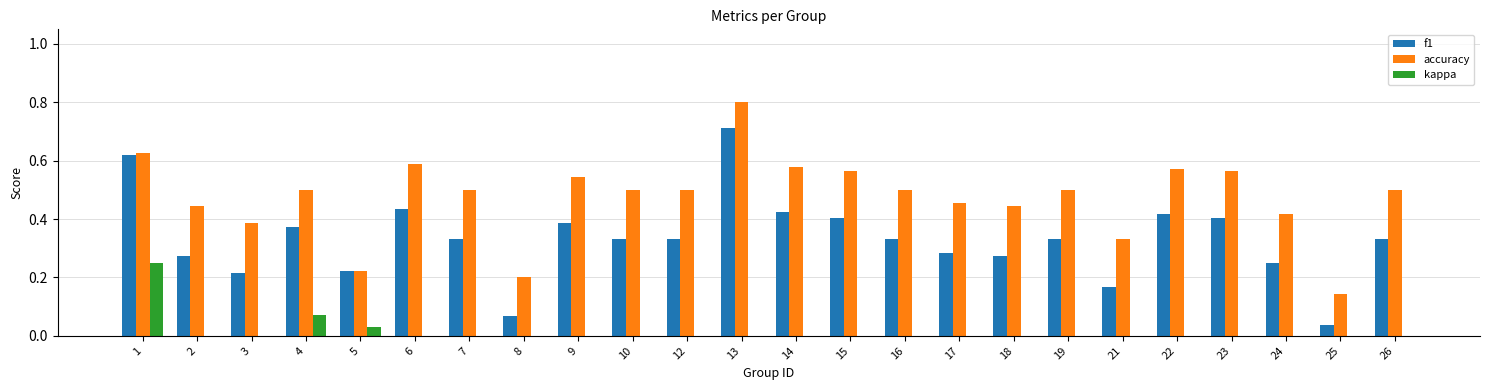

Is it true that f1 equals 0.7 at 15?

False